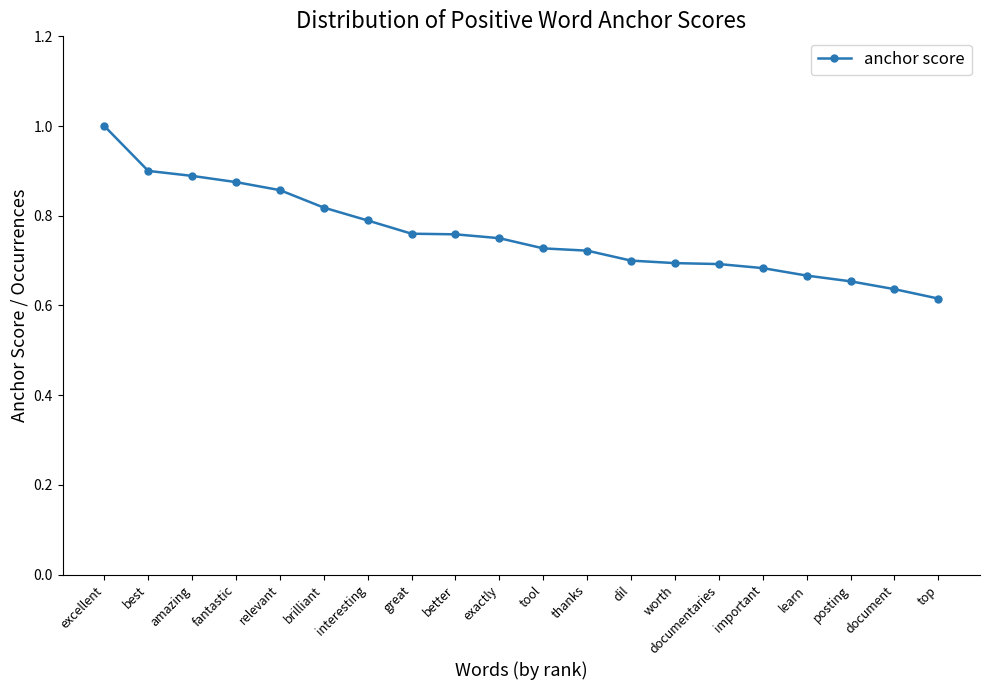

Between best and great, which is larger?

best